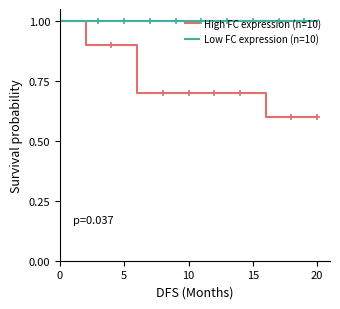

The value of Low FC expression (n=10) at 3 is 0.5. True or false?

False